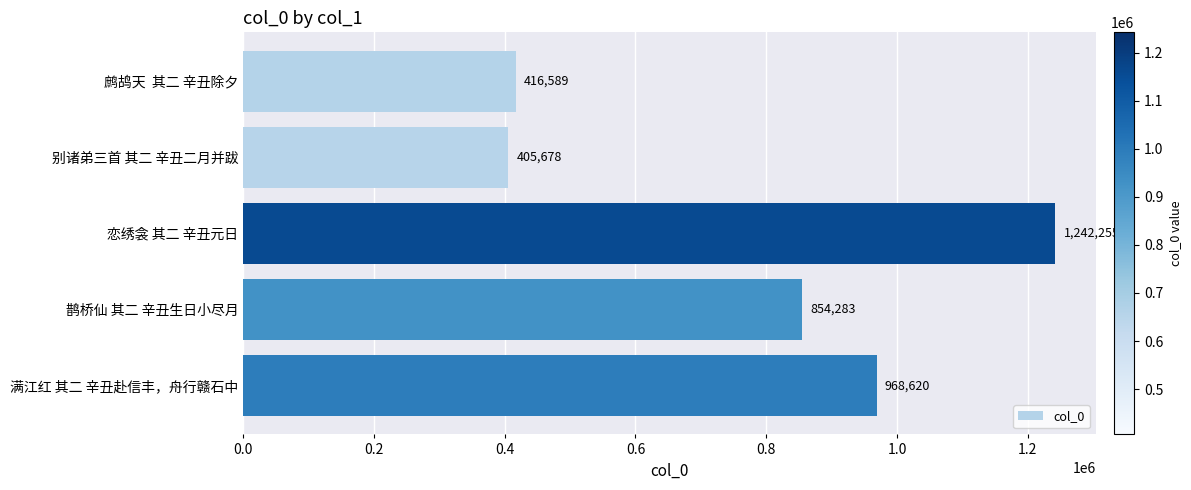

Reading top to bottom, what are all the values shown in this chart?

416589	405678	1242255	854283	968620